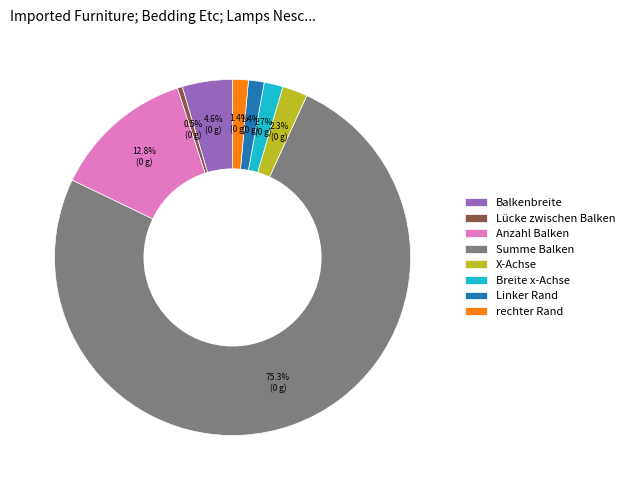

Which has a higher value, X-Achse or rechter Rand?

X-Achse